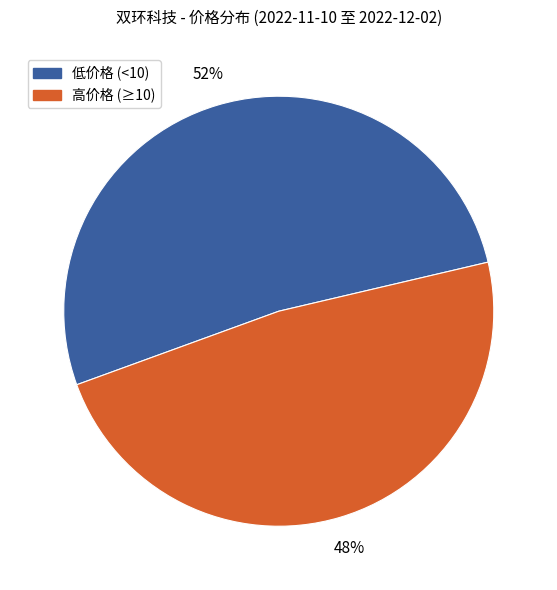

Approximately how many times larger is the value at 低价格 (<10) compared to 高价格 (≥10)?

1.1